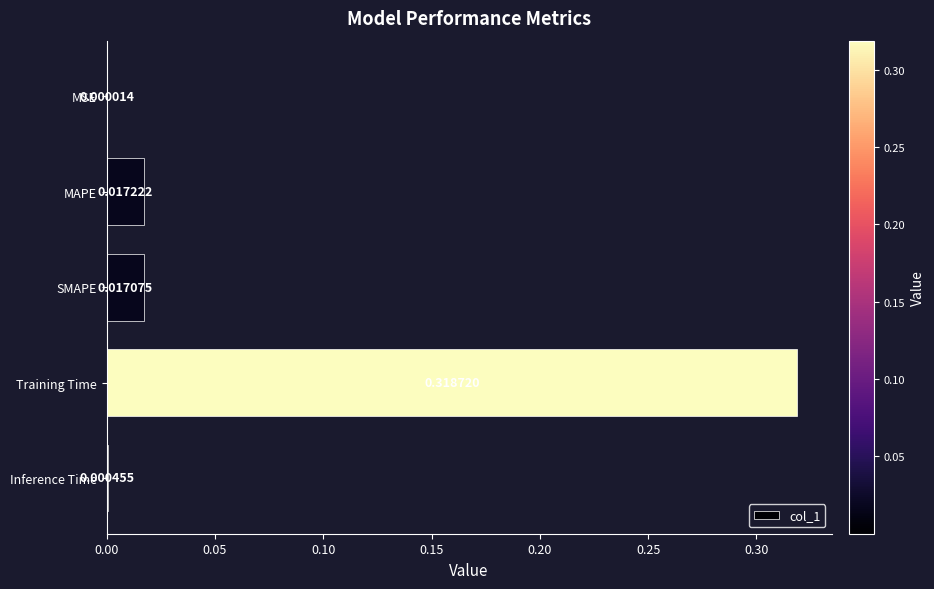

Between MSE and Inference Time, which is larger?

Inference Time